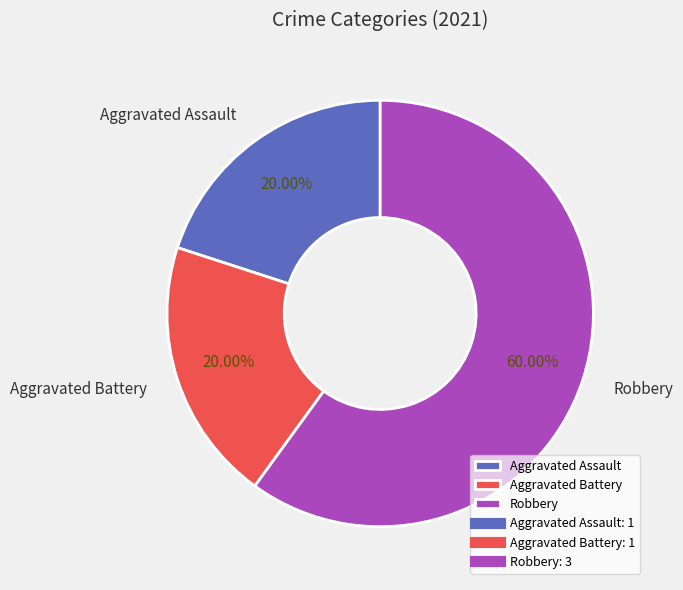

Which category has the biggest portion of the pie?

Robbery